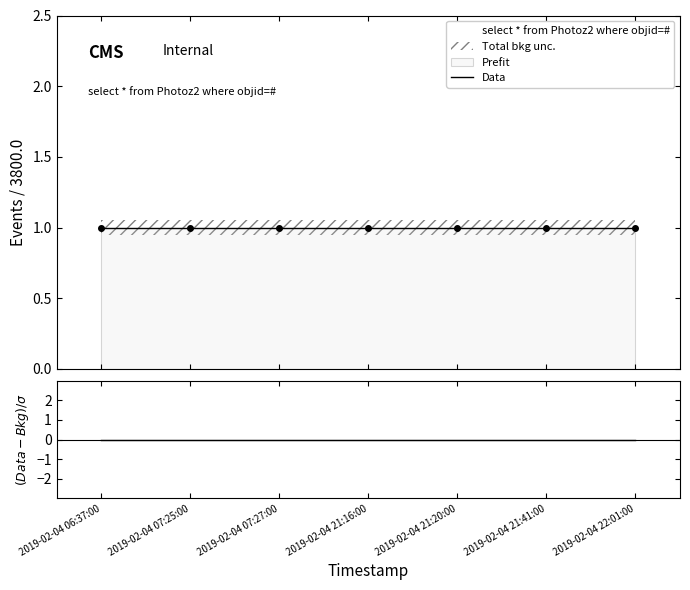

At which category is the sum across all series the highest?

2019-02-04 06:37:00